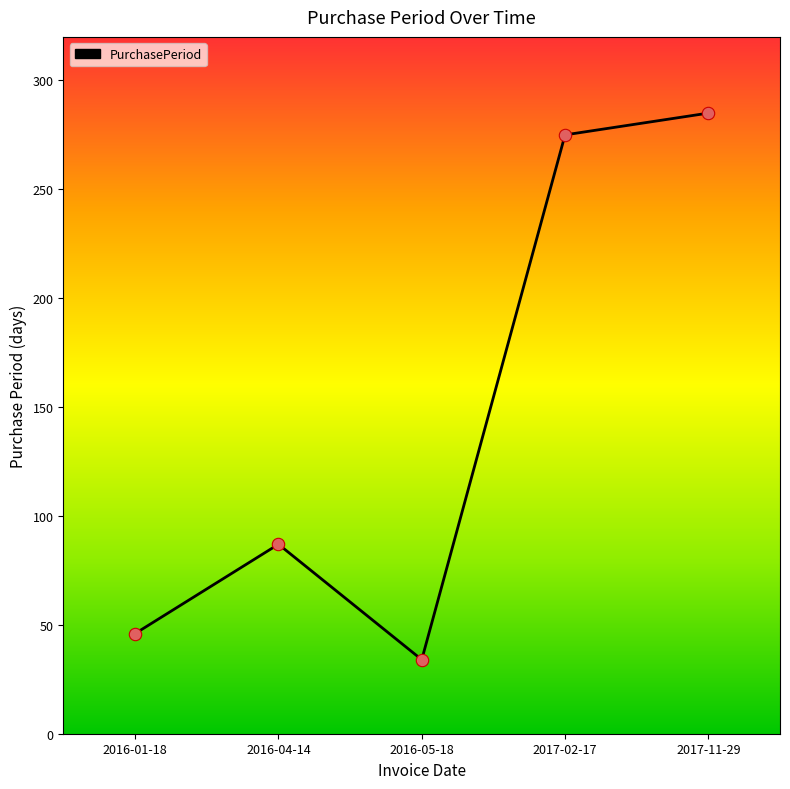

What is the change in value from 2016-01-18 to 2017-11-29?

+239